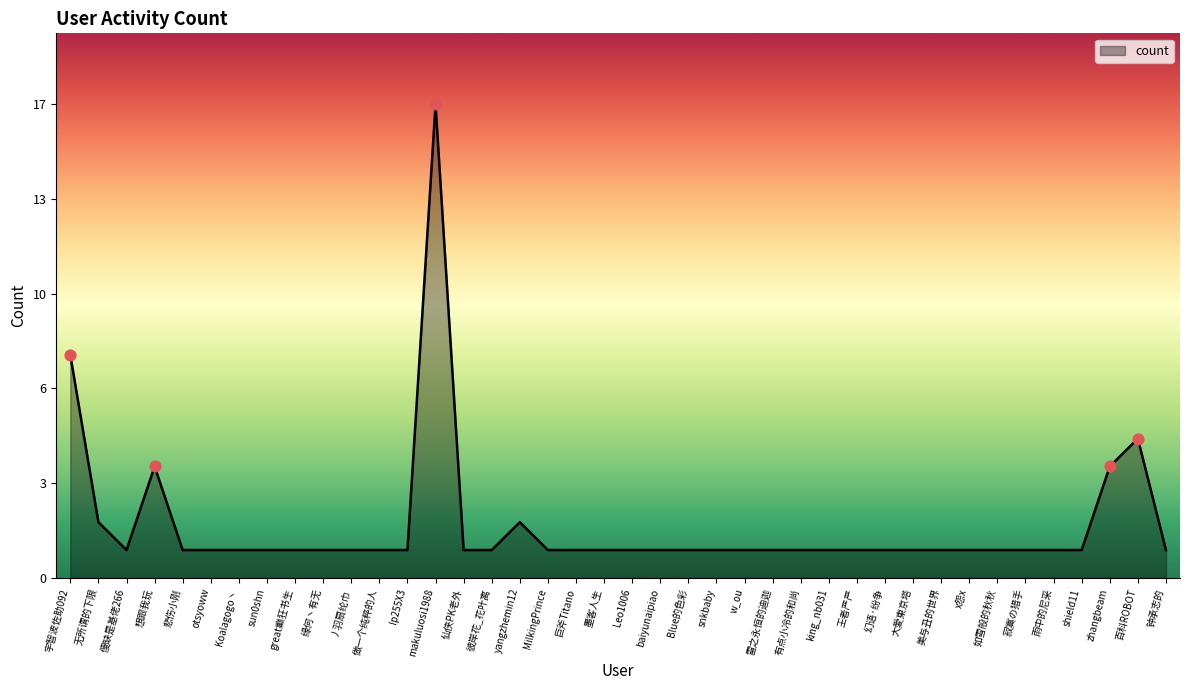

Which has a higher value, sun0shn or 宇智波佐助092?

宇智波佐助092